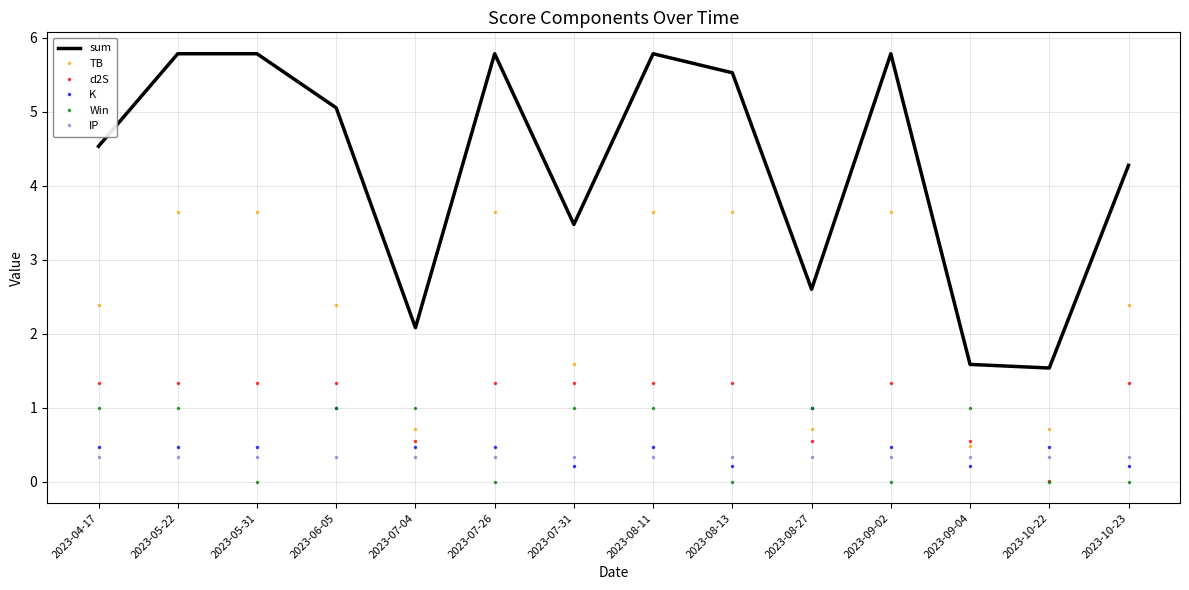

Which series has the widest spread of values?

sum